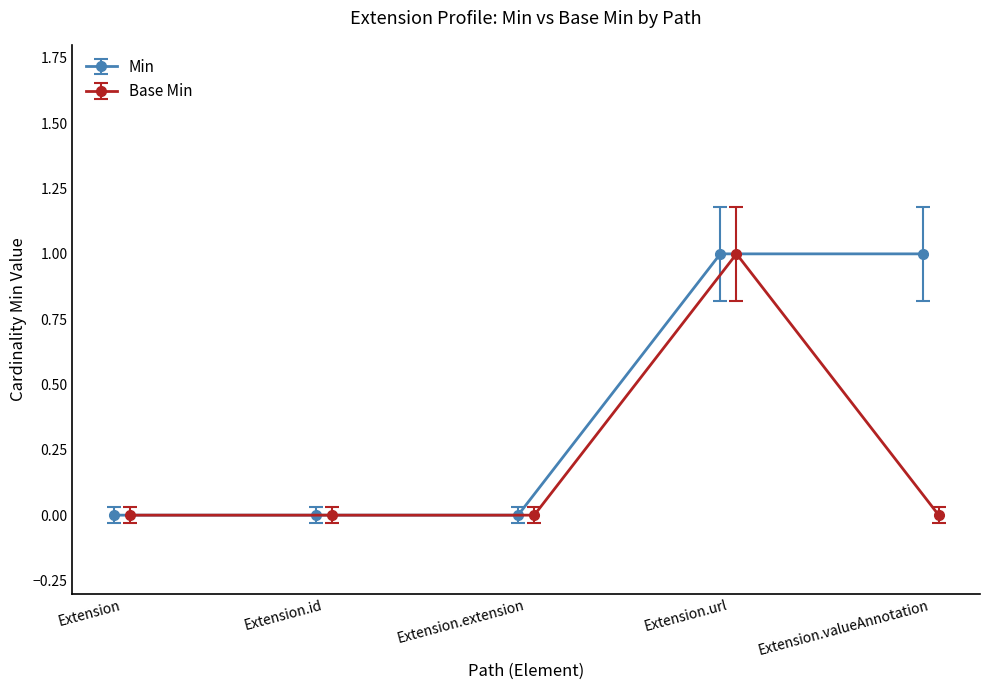

Which label corresponds to the smallest value in the chart?

Extension